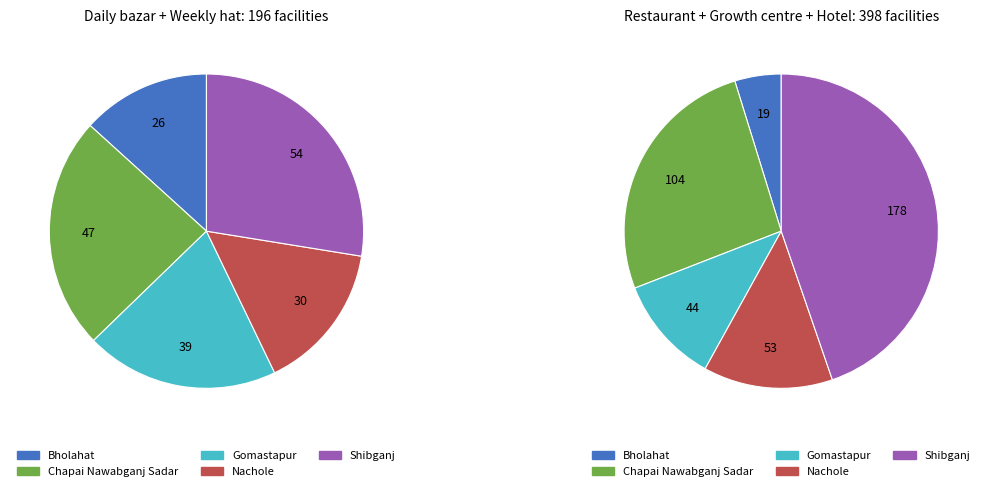

Is there a majority slice in this chart?

No